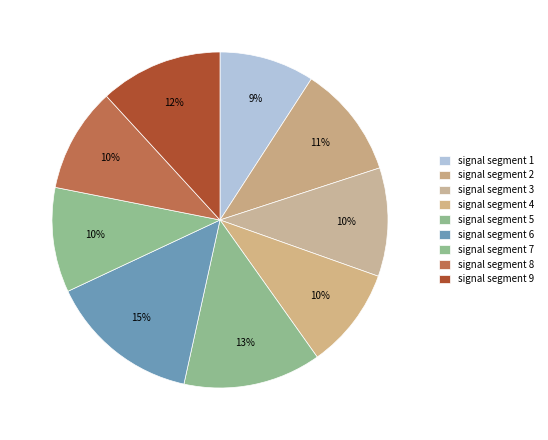

How many segments does this pie chart have?

9